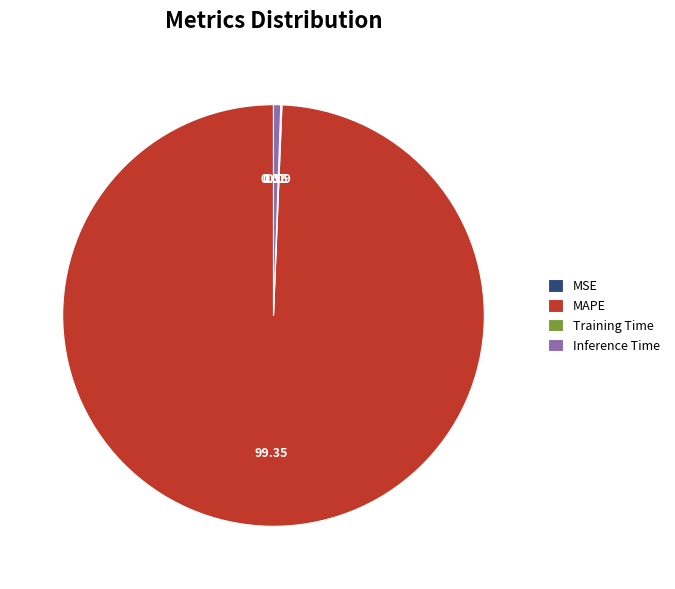

Does MAPE account for over 50% of the chart?

Yes